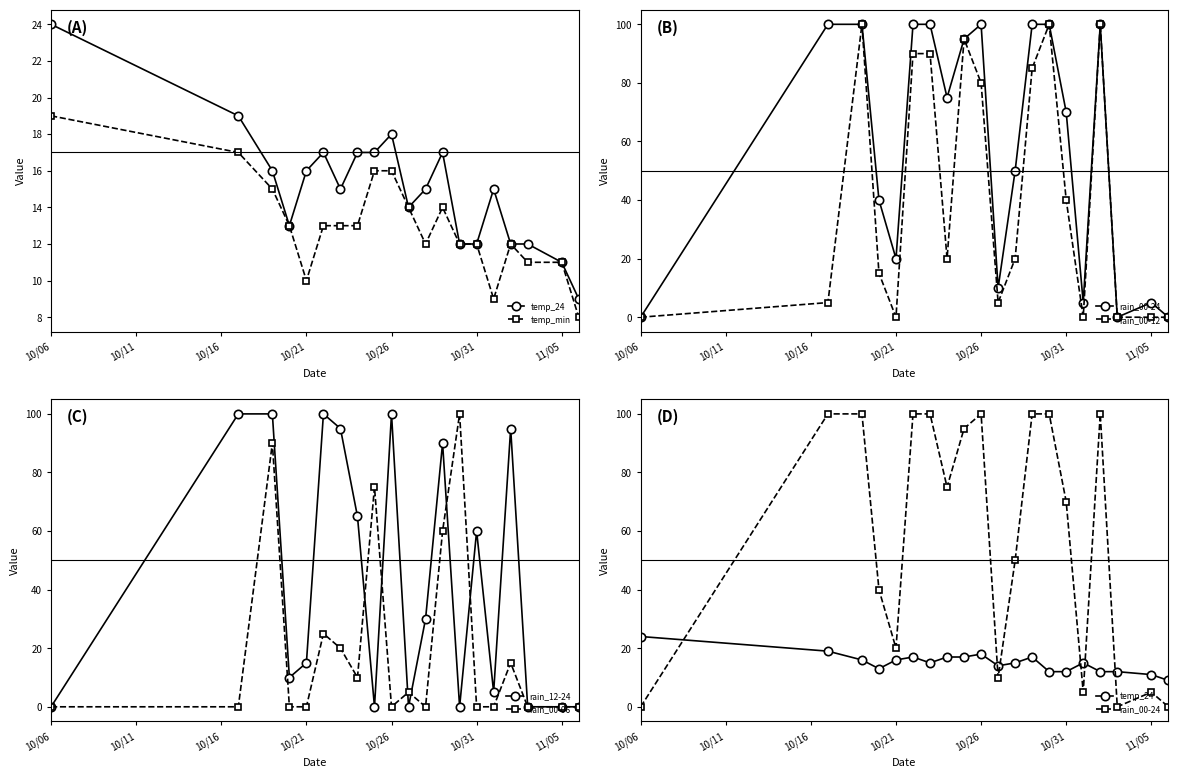

How many values in the temp_min series are below 13?

9